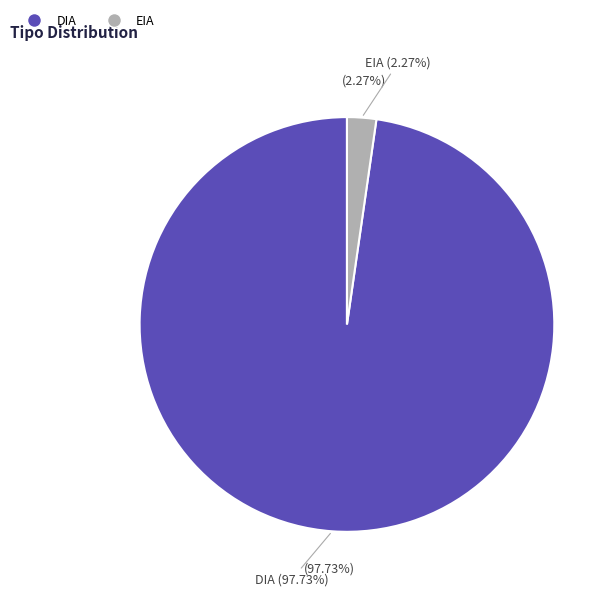

Which has a higher value, EIA or DIA?

DIA